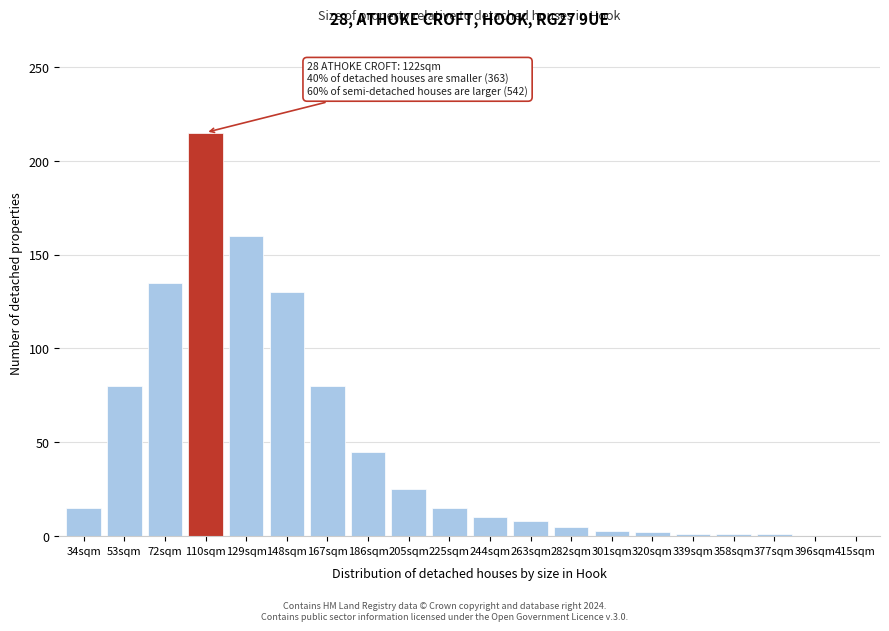

What is the maximum value shown in the chart?

215